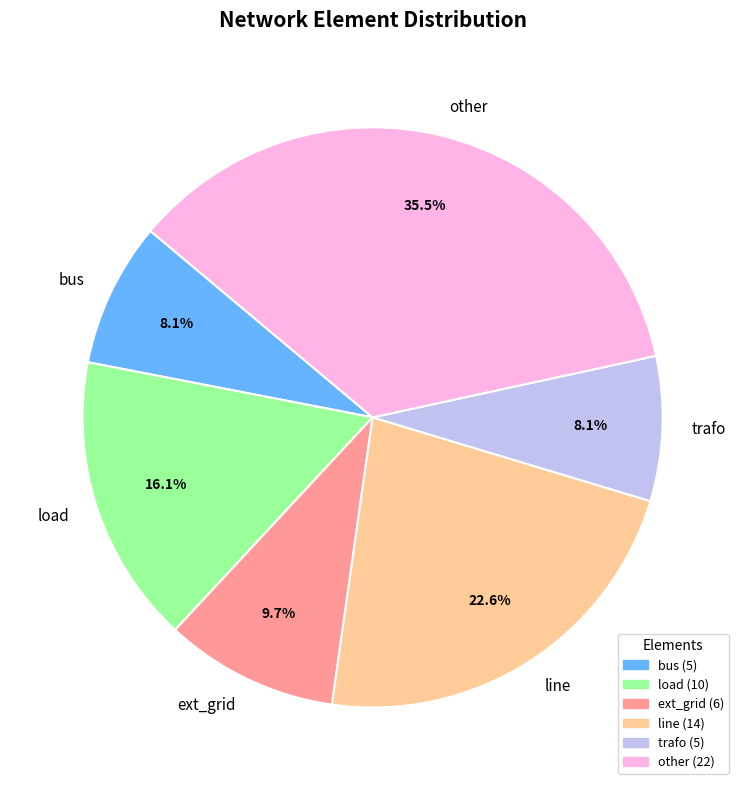

True or false: line accounts for 8% of the total.

False